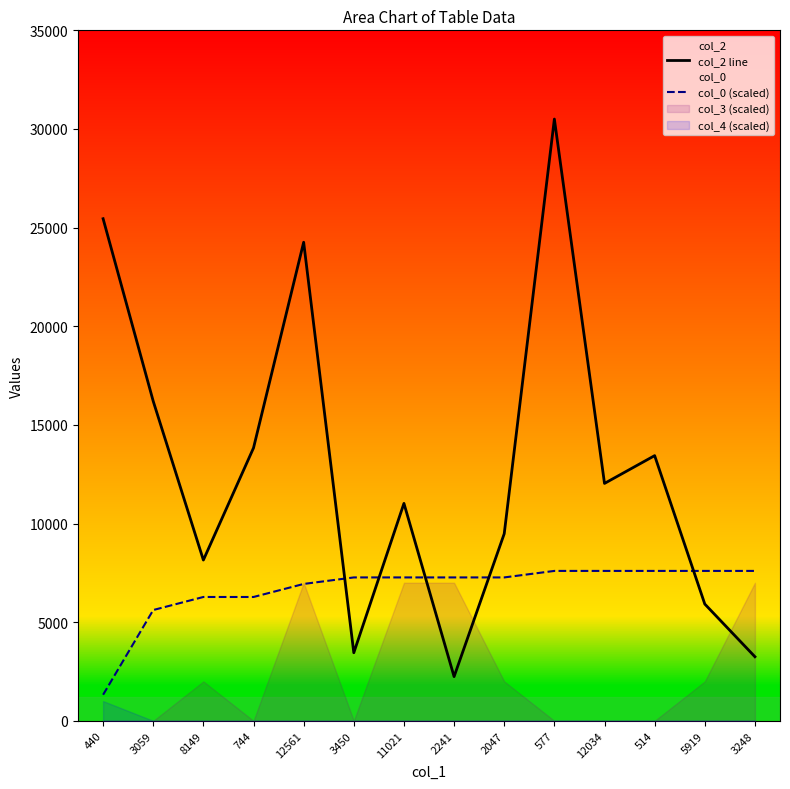

True or false: col_0 (scaled) has more than 0 points higher than both neighbors.

False